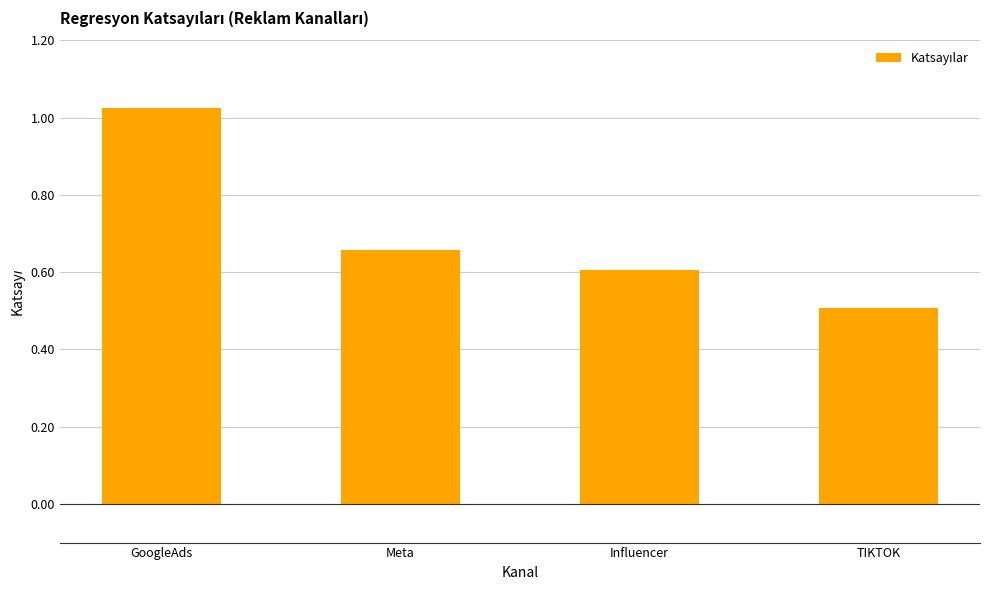

What is the value of the 3rd bar from the left?

0.6